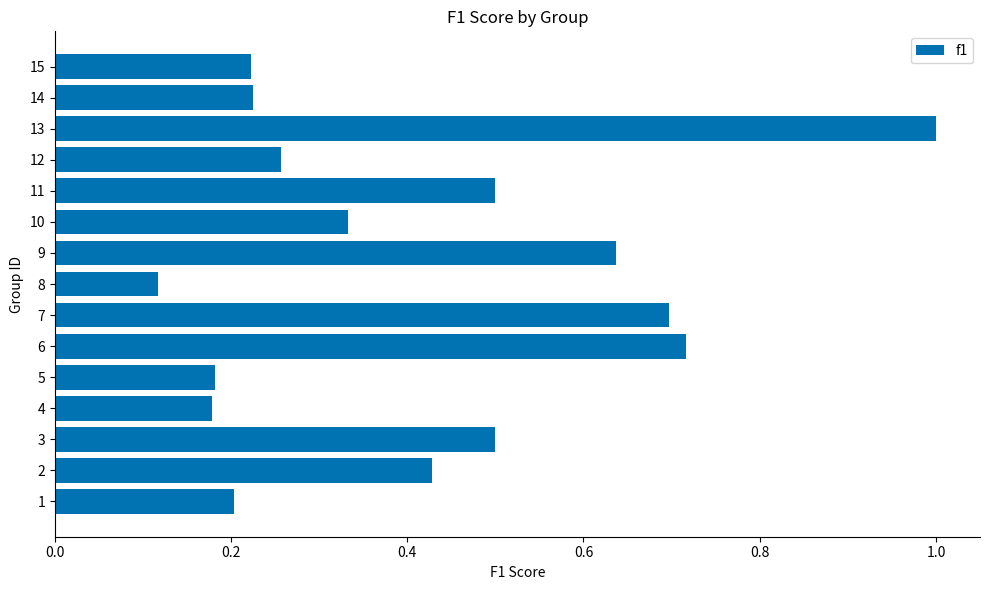

How many categories are shown in the chart?

15